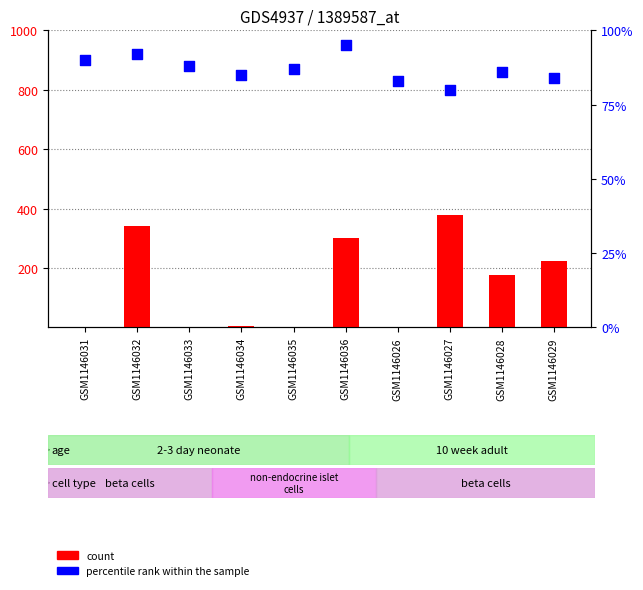

Which series has the largest total across all categories?

count